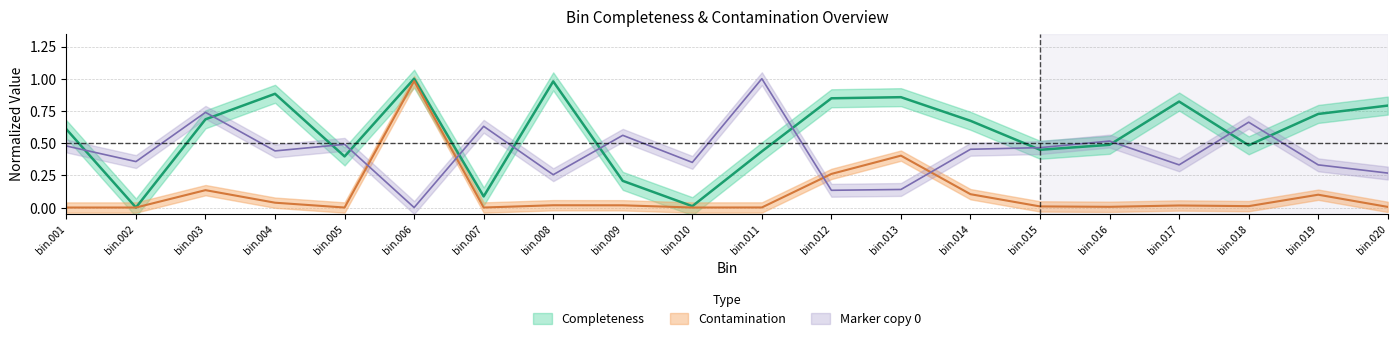

How many times do Completeness and 0 cross each other?

12